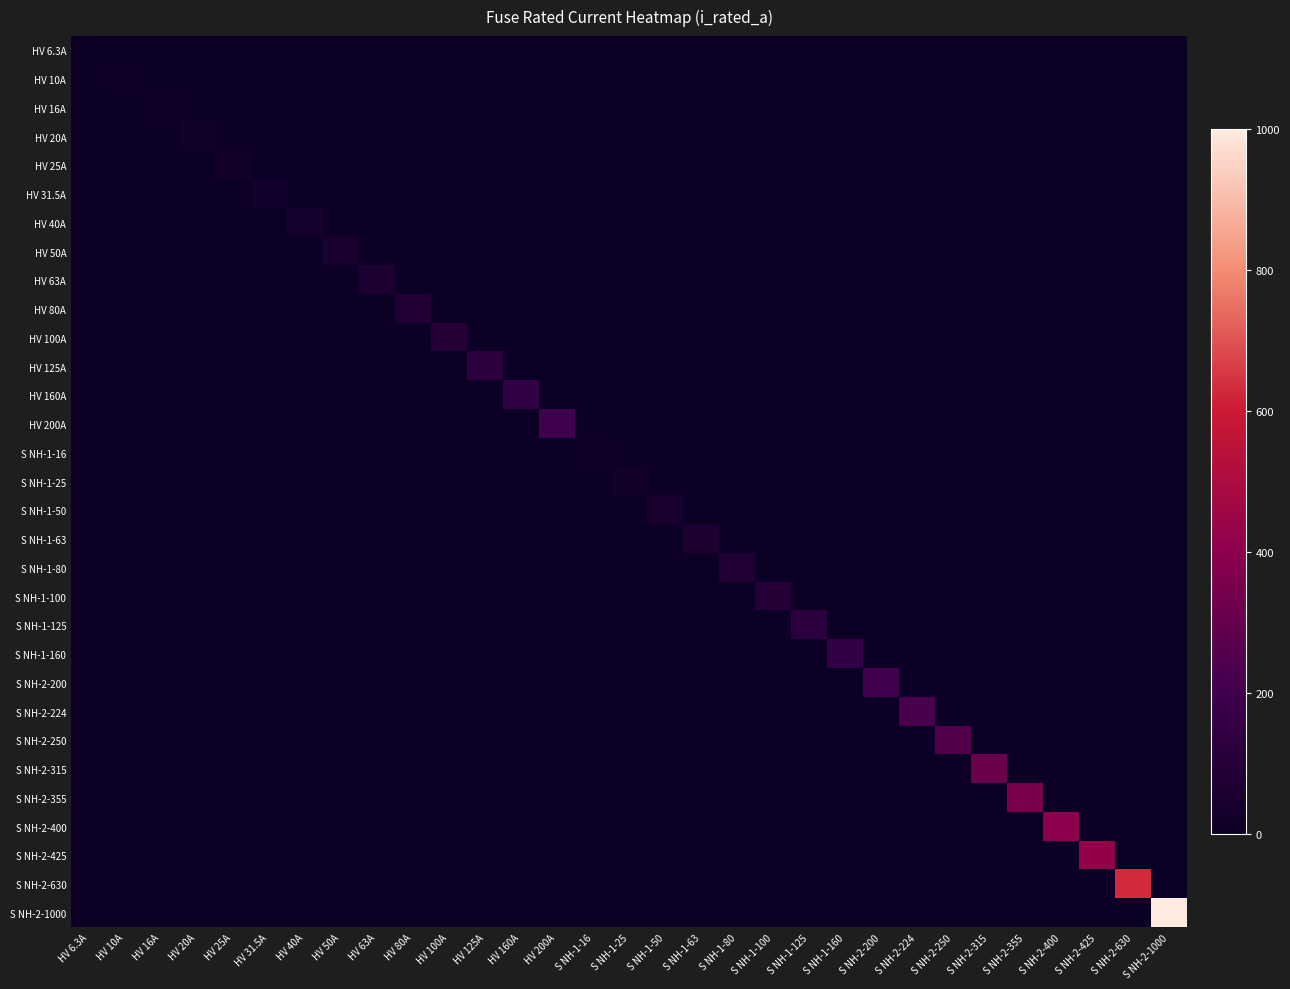

List the series in order of their peak value, highest first.

S NH-2-1000, S NH-2-630, S NH-2-425, S NH-2-400, S NH-2-355, S NH-2-315, S NH-2-250, S NH-2-224, HV 200A, S NH-2-200, HV 160A, S NH-1-160, HV 125A, S NH-1-125, HV 100A, S NH-1-100, HV 80A, S NH-1-80, HV 63A, S NH-1-63, HV 50A, S NH-1-50, HV 40A, HV 31.5A, HV 25A, S NH-1-25, HV 20A, HV 16A, S NH-1-16, HV 10A, HV 6.3A